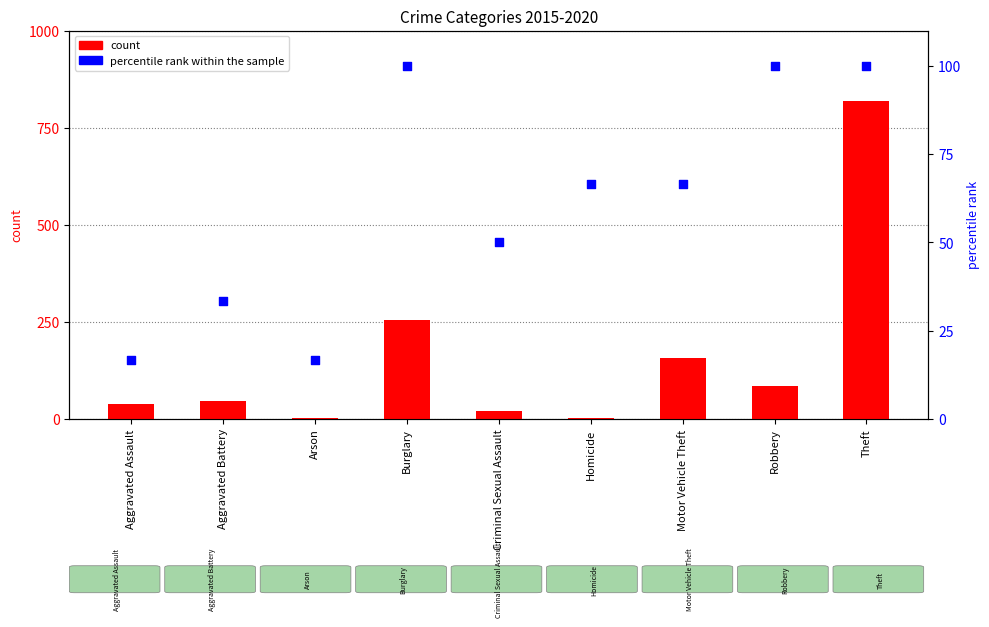

Which series contains the lowest Y value?

count